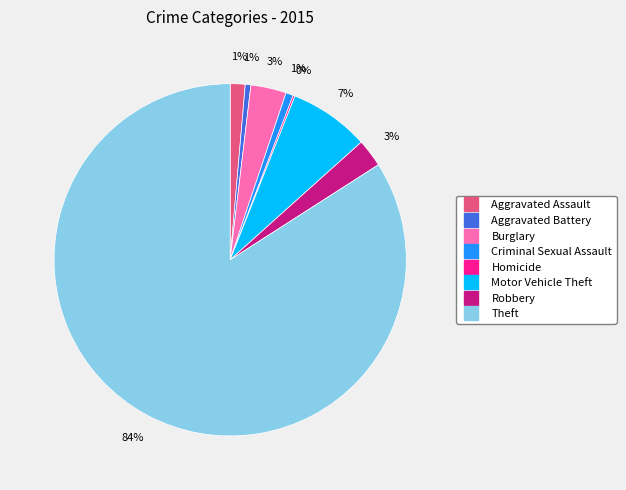

To the nearest percent, what portion does Aggravated Assault represent?

1%